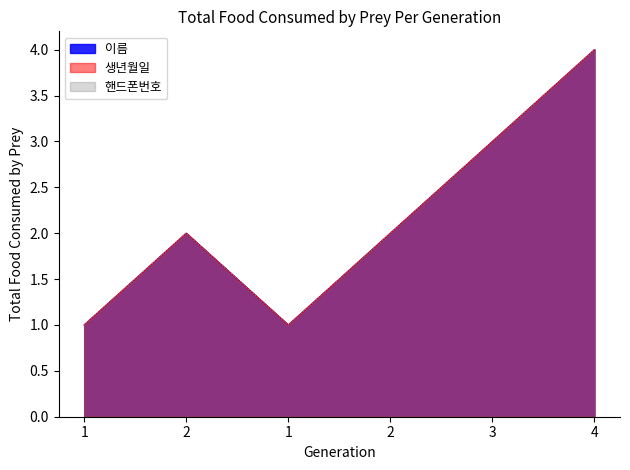

Reading right to left, what are all the values shown in this chart?

이름: 4=4	3=3	2=2	1=1	2=2	1=1
생년월일: 4=4	3=3	2=2	1=1	2=2	1=1
핸드폰번호: 4=4	3=3	2=2	1=1	2=2	1=1